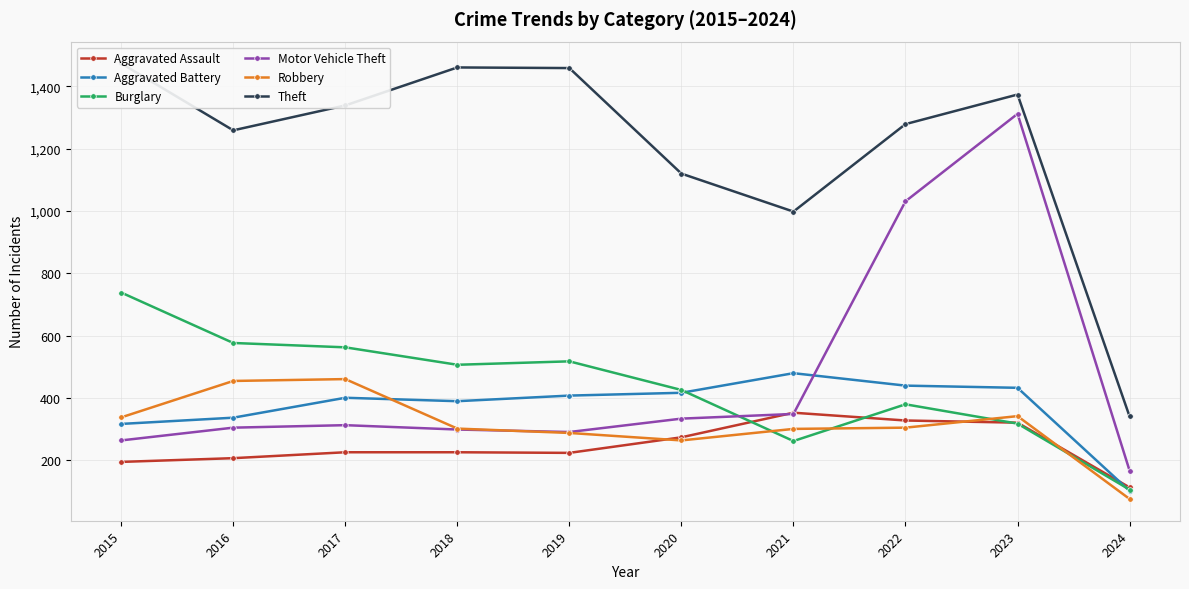

At how many categories does at least one series exceed 554?

9